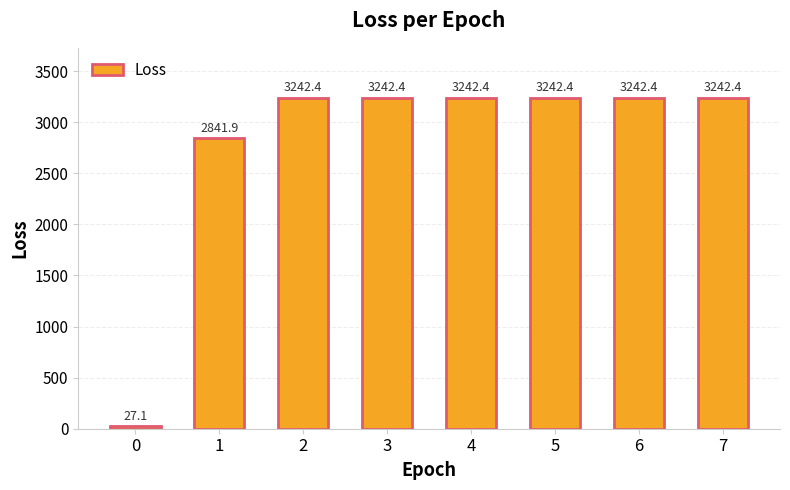

Does the chart contain any negative values?

No